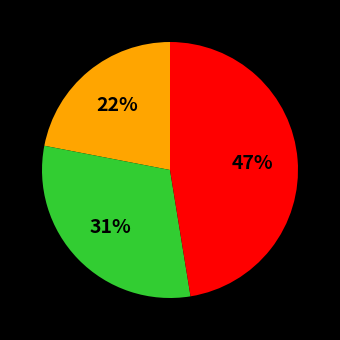

To the nearest percent, what is the average slice percentage?

33%